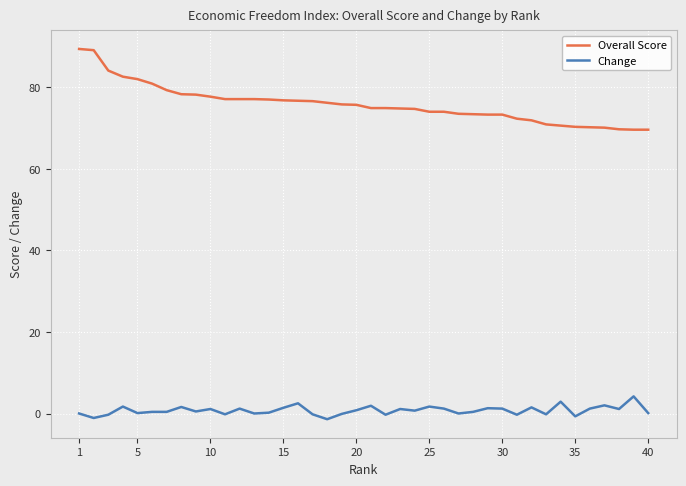

What are all the series names shown in the legend?

Overall Score, Change